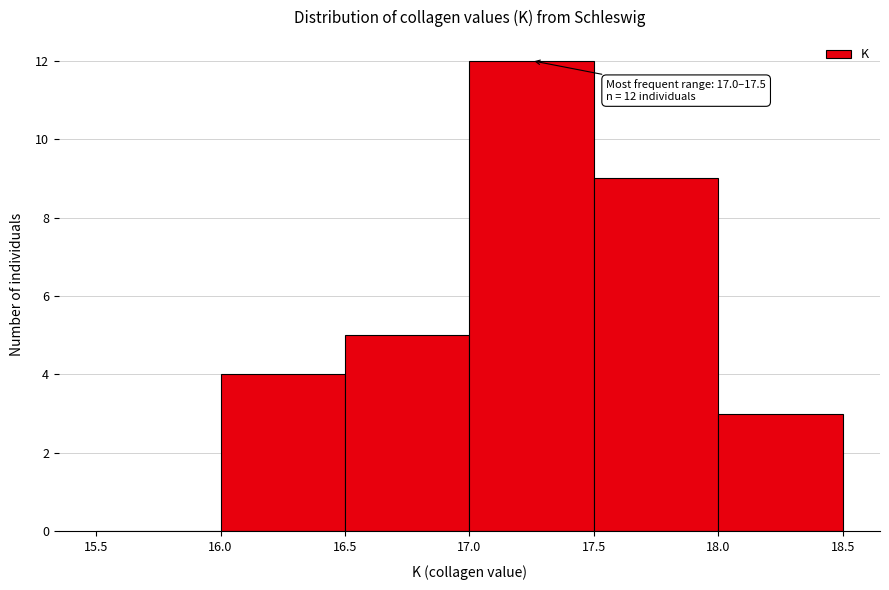

Which range on the x-axis has the tallest bar?

17.0 to 17.5